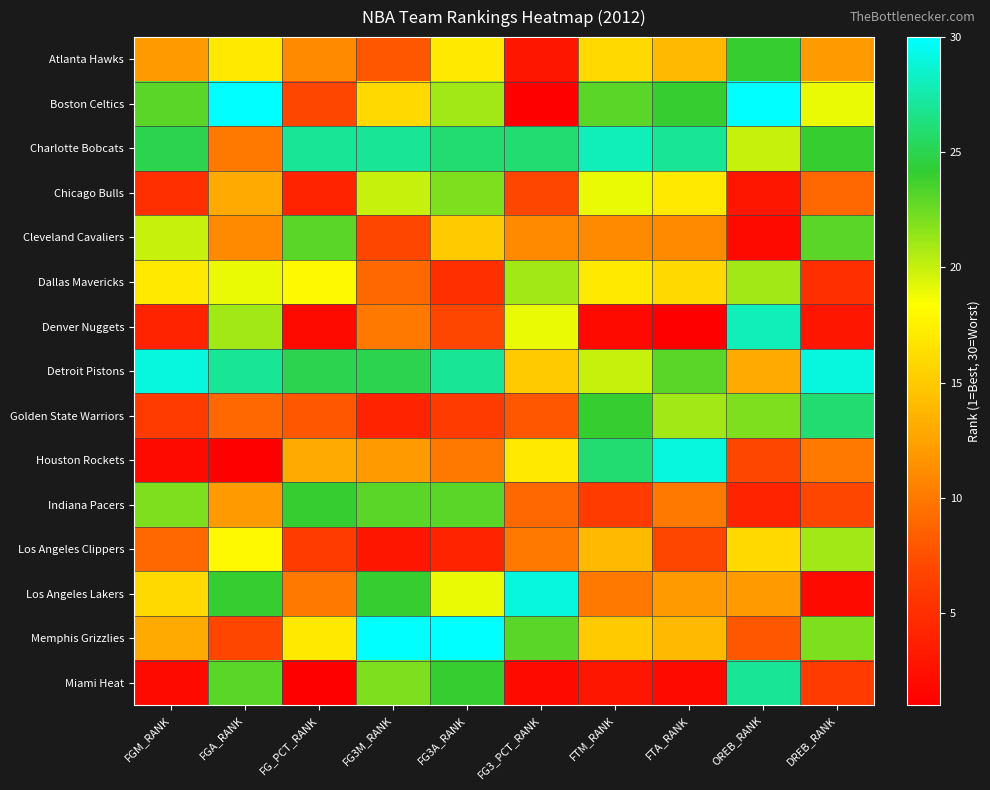

Rank the series by their maximum value, from lowest to highest.

Dallas Mavericks, Los Angeles Clippers, Chicago Bulls, Cleveland Cavaliers, Atlanta Hawks, Indiana Pacers, Golden State Warriors, Miami Heat, Charlotte Bobcats, Denver Nuggets, Detroit Pistons, Houston Rockets, Los Angeles Lakers, Boston Celtics, Memphis Grizzlies